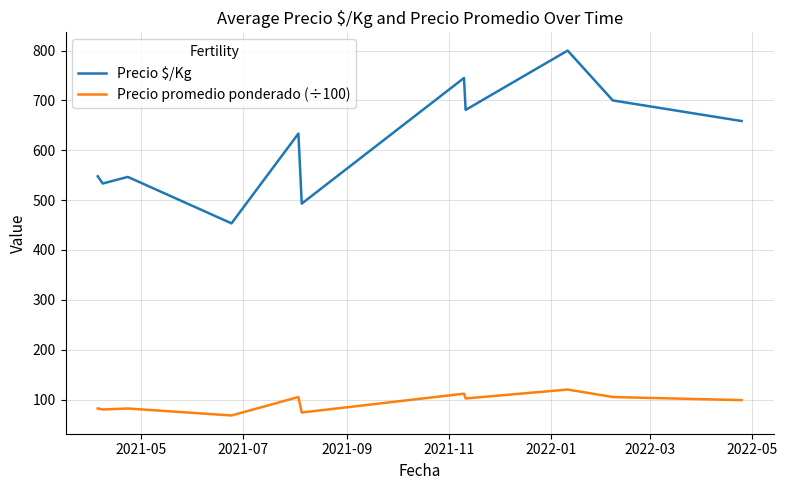

Which series has the largest range (max minus min)?

Precio $/Kg